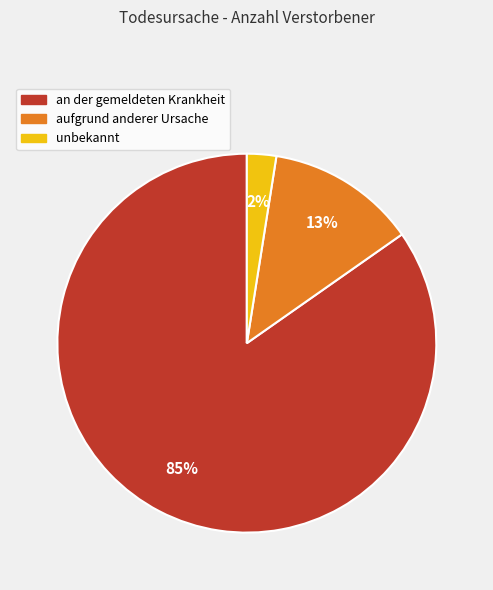

Does any single category account for the majority?

Yes